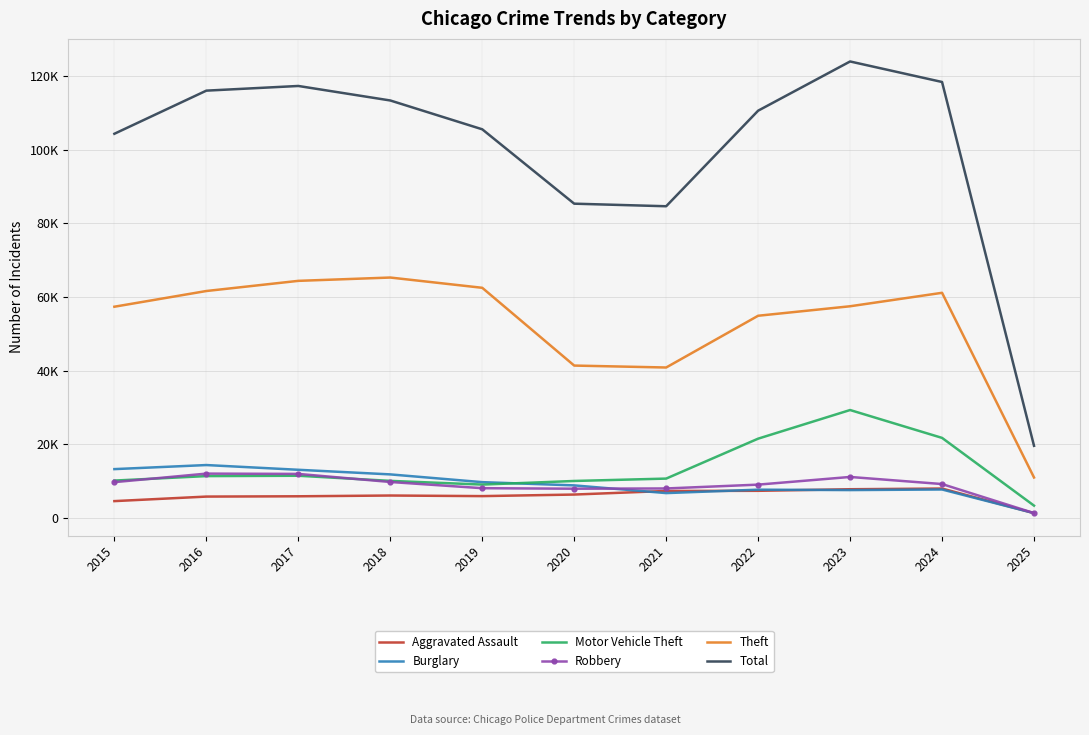

What are all the series names shown in the legend?

Aggravated Assault, Burglary, Motor Vehicle Theft, Robbery, Theft, Total